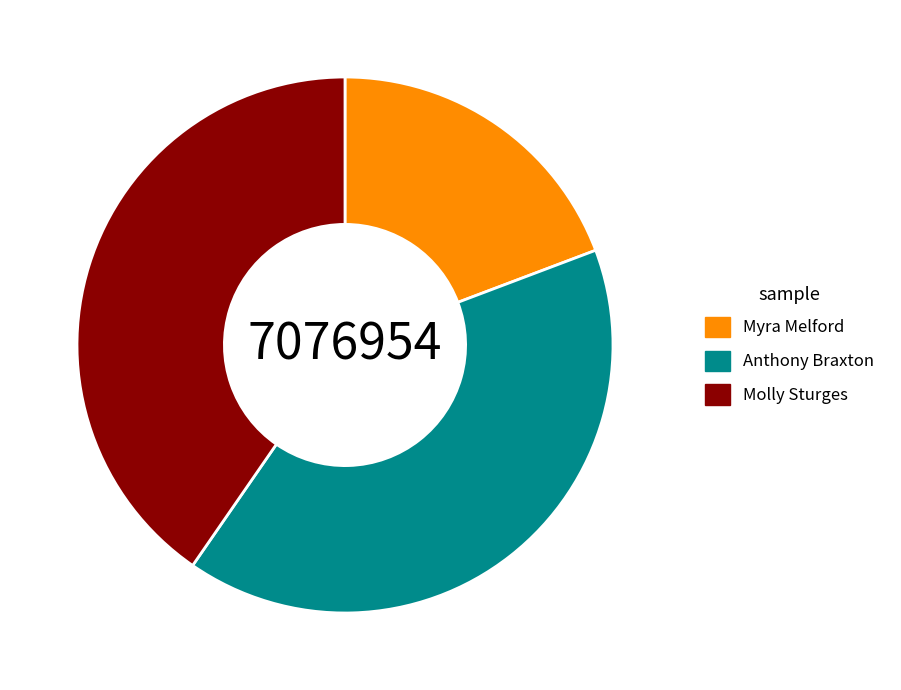

Approximately how many times larger is the value at Myra Melford compared to Molly Sturges?

0.5